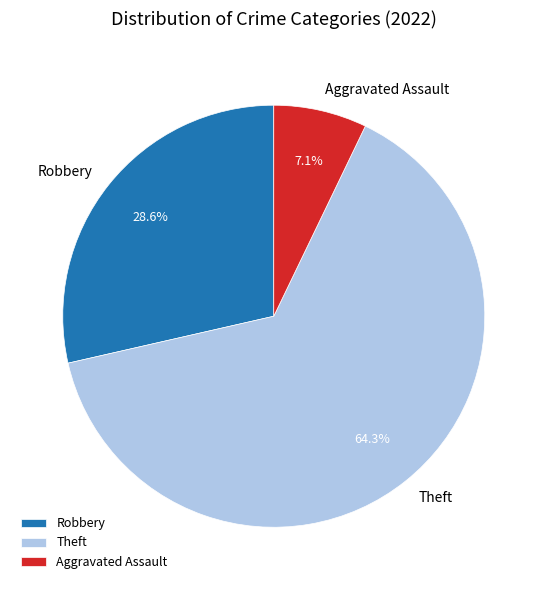

Which slice represents more than half of the pie?

Theft